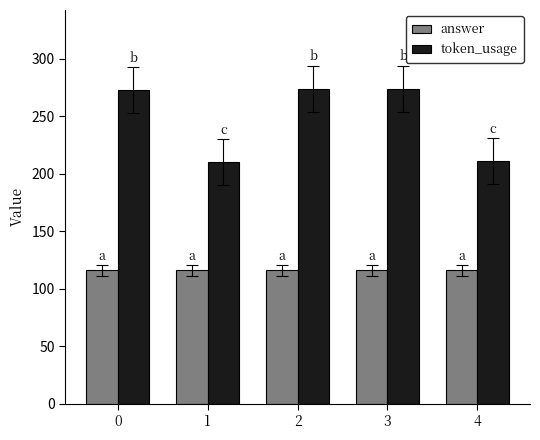

Between 0 and 4, which series saw the biggest shift?

token_usage